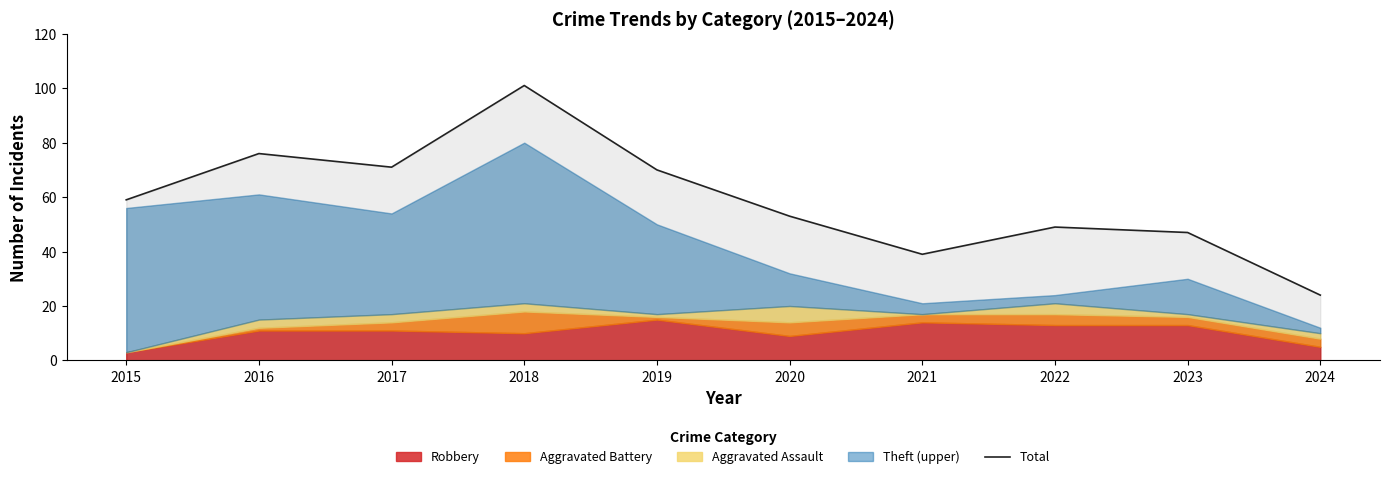

What is the value of the 5th point from the left?

70